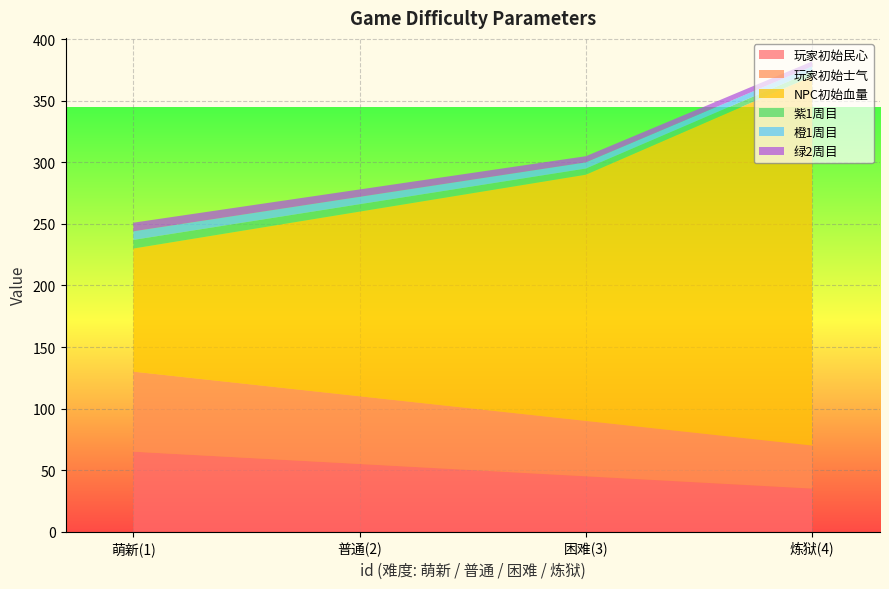

Reading right to left, extract all data points from this chart.

玩家初始民心: 35	45	55	65
玩家初始士气: 35	45	55	65
NPC初始血量: 300	200	150	100
紫1周目: 4	5	6	7
橙1周目: 4	5	6	7
绿2周目: 4	5	6	7